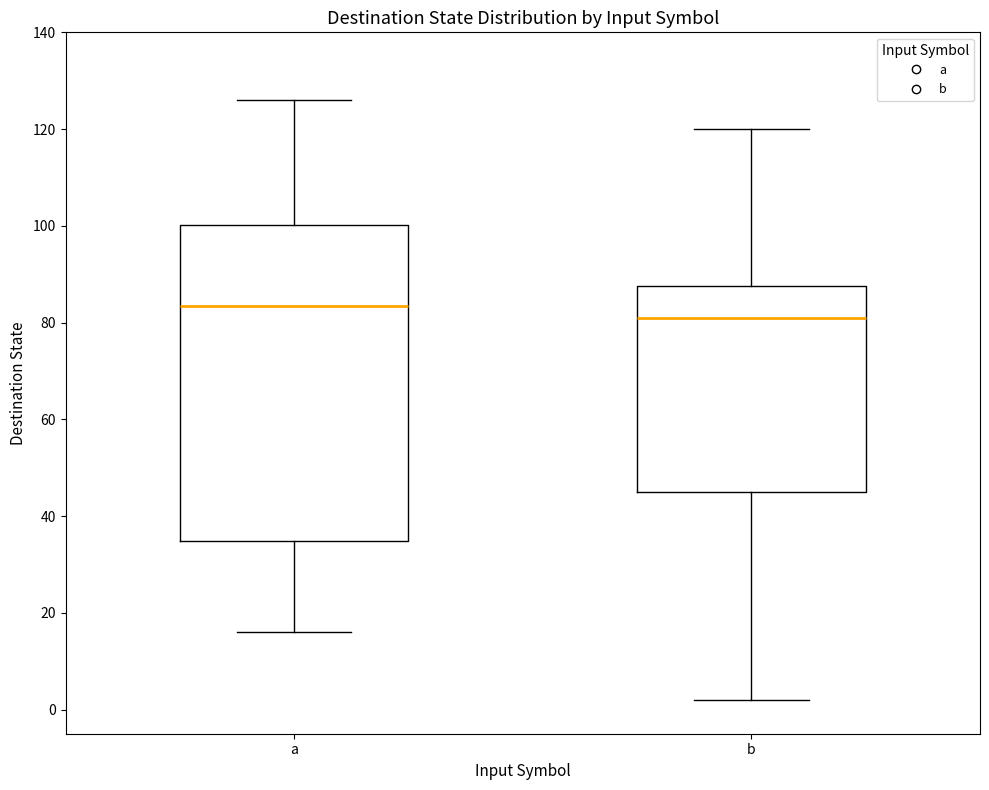

Which box has the highest median line?

a